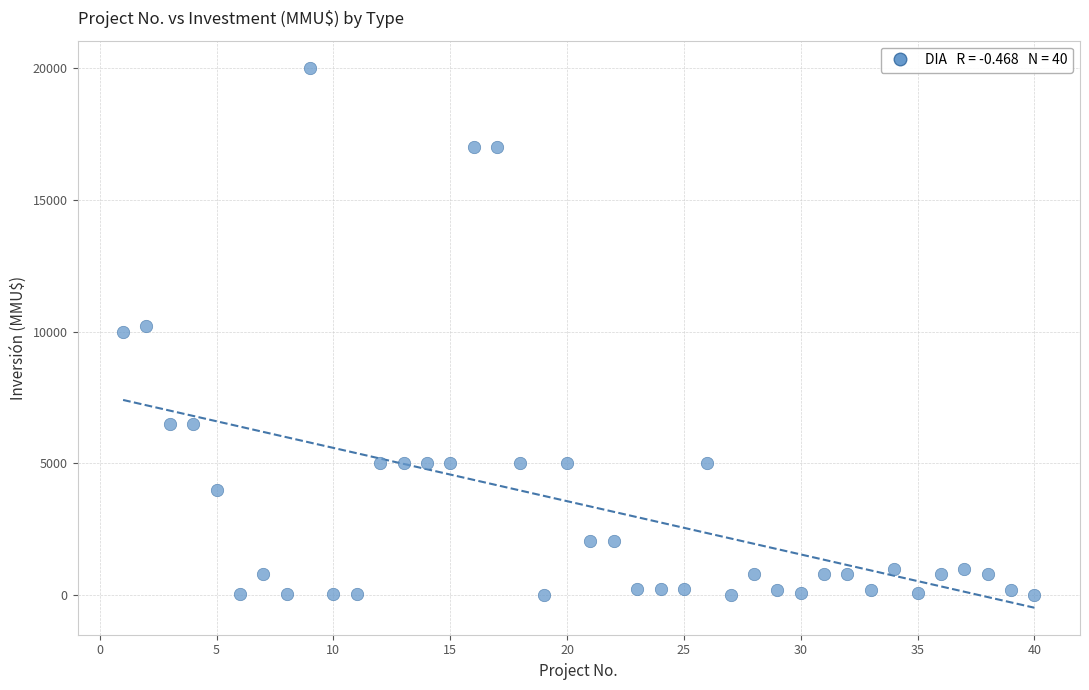

What is the range of X values (max minus min)?

39